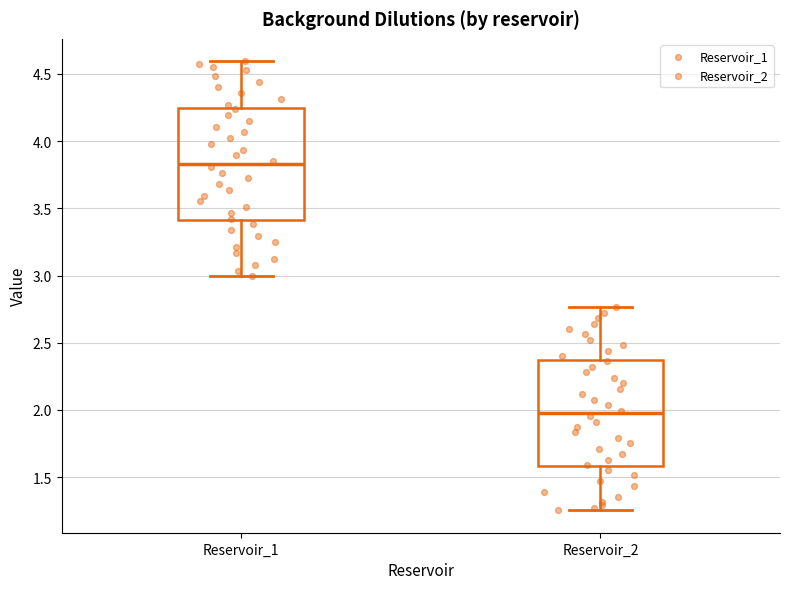

Reading left to right, transcribe this box plot: for each box, give where its median line is, the range the box spans, and where its two whiskers end, as read against the y-axis. The values are not printed on the chart, so give them approximately, as read against the axis.

Reservoir_1: median 3.85, box 3.40 to 4.25, whiskers 3.00 to 4.60
Reservoir_2: median 1.95, box 1.60 to 2.35, whiskers 1.25 to 2.75